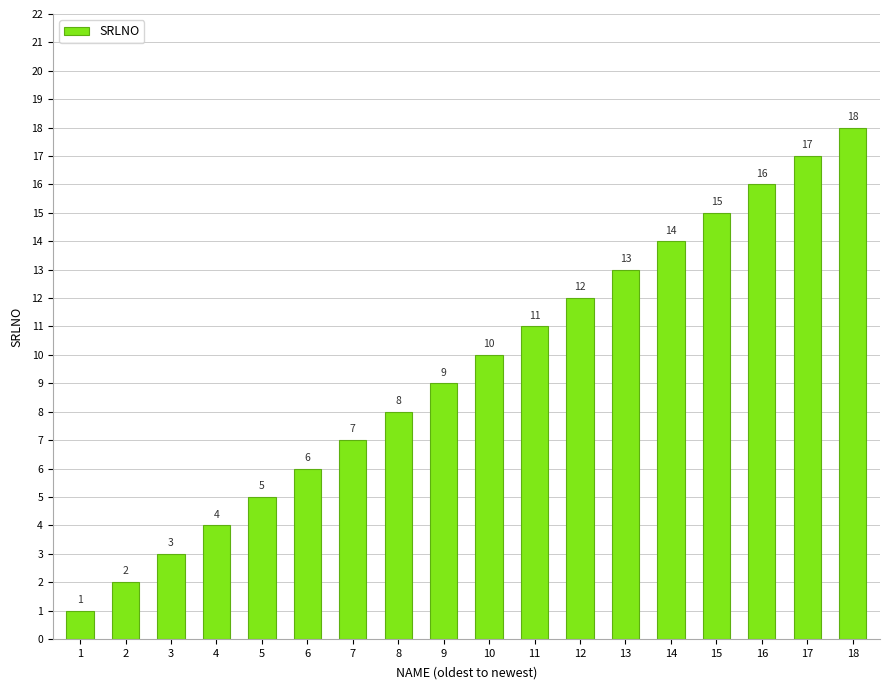

How many values are below 10?

9